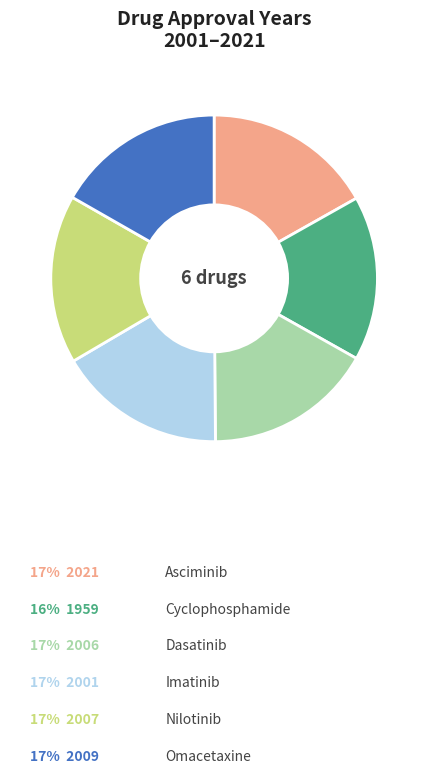

Is there any slice that represents more than half of the pie?

No